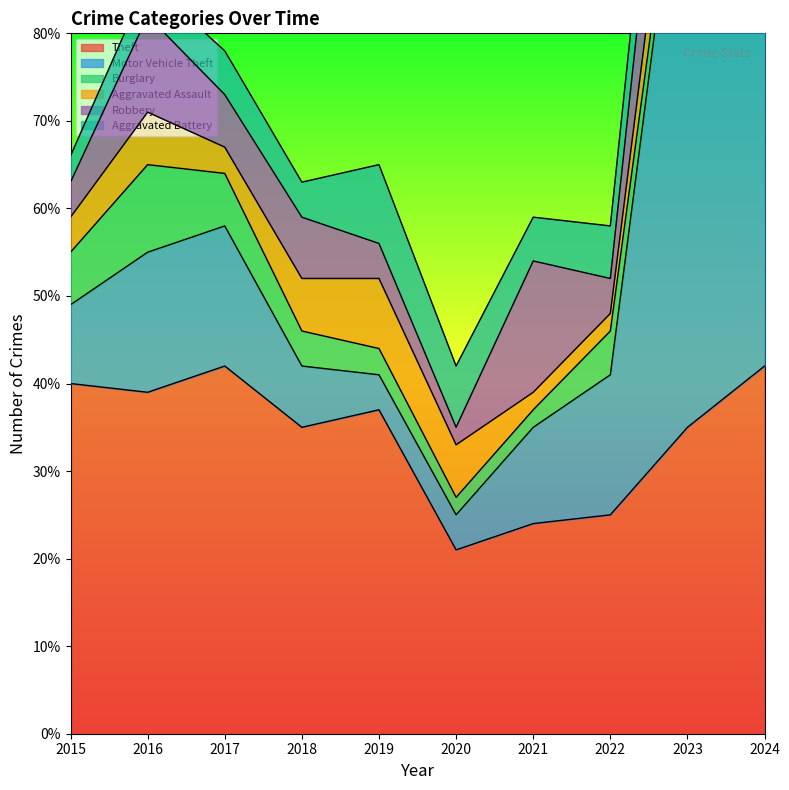

Reading left to right, extract all data points from this chart.

Theft: 40	39	42	35	37	21	24	25	35	42
Motor Vehicle Theft: 9	16	16	7	4	4	11	16	74	45
Burglary: 6	10	6	4	3	2	2	5	2	3
Aggravated Assault: 4	6	3	6	8	6	2	2	7	11
Robbery: 4	11	6	7	4	2	15	4	16	5
Aggravated Battery: 3	4	5	4	9	7	5	6	8	5